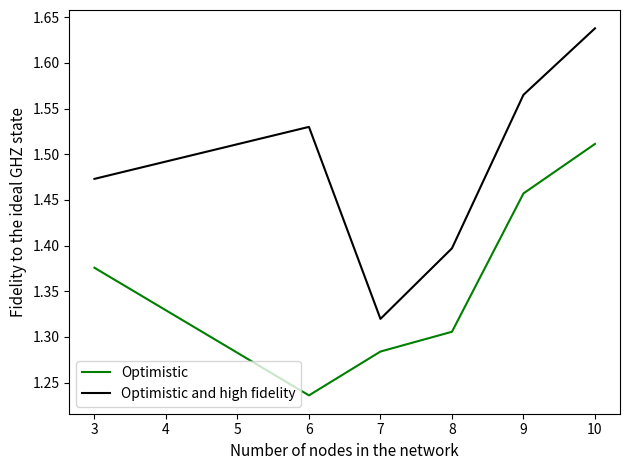

What are all the series names shown in the legend?

Optimistic, Optimistic and high fidelity